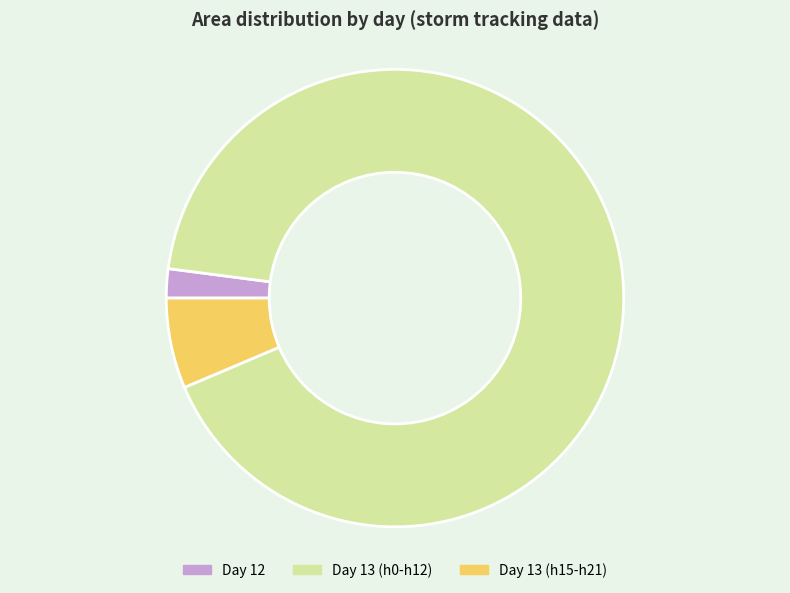

True or false: Day 13 (h0-h12) accounts for 92% of the total.

True